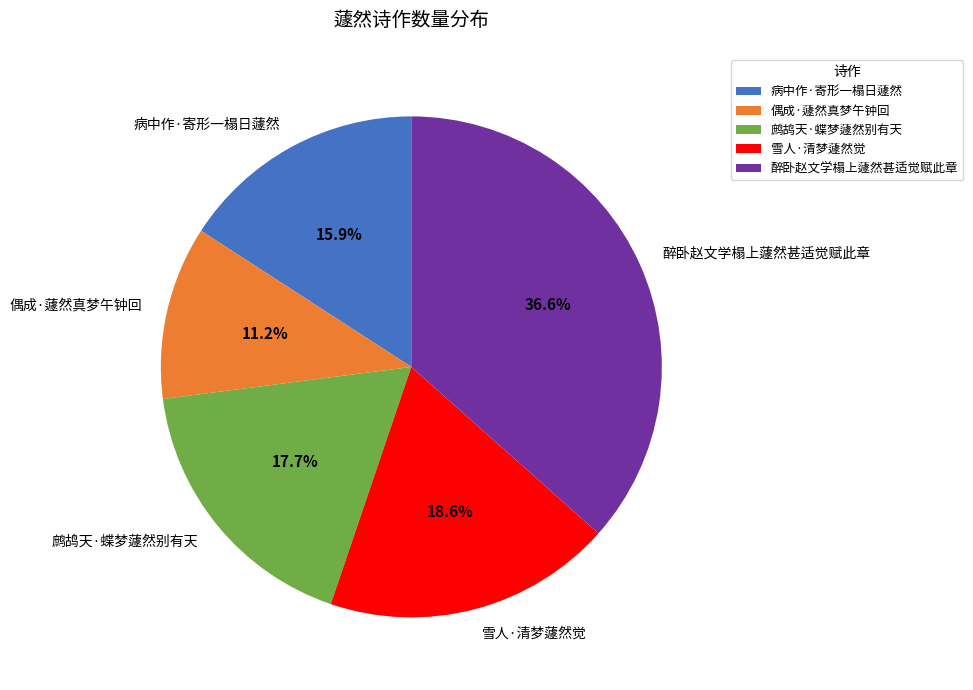

Does any single category account for the majority?

No